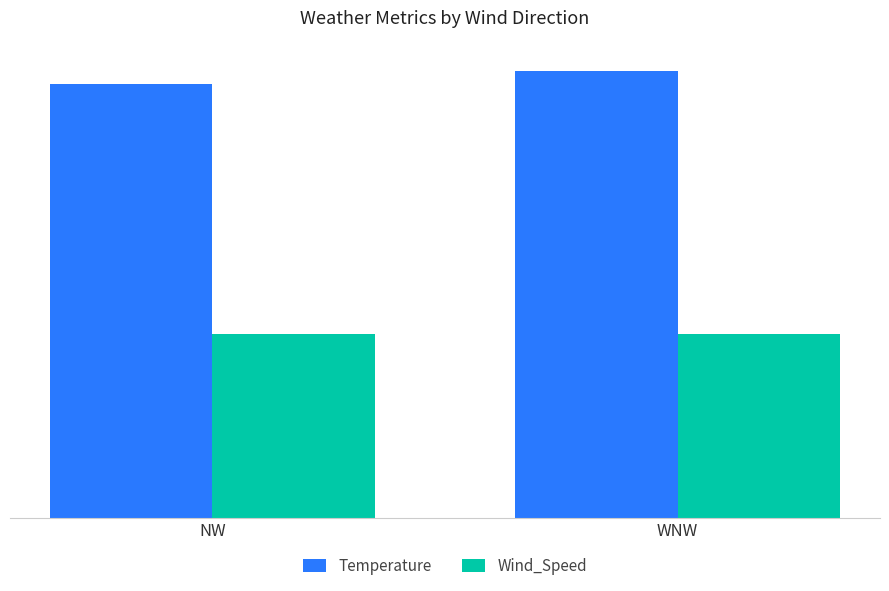

What is the sum of all Wind_Speed values?

28